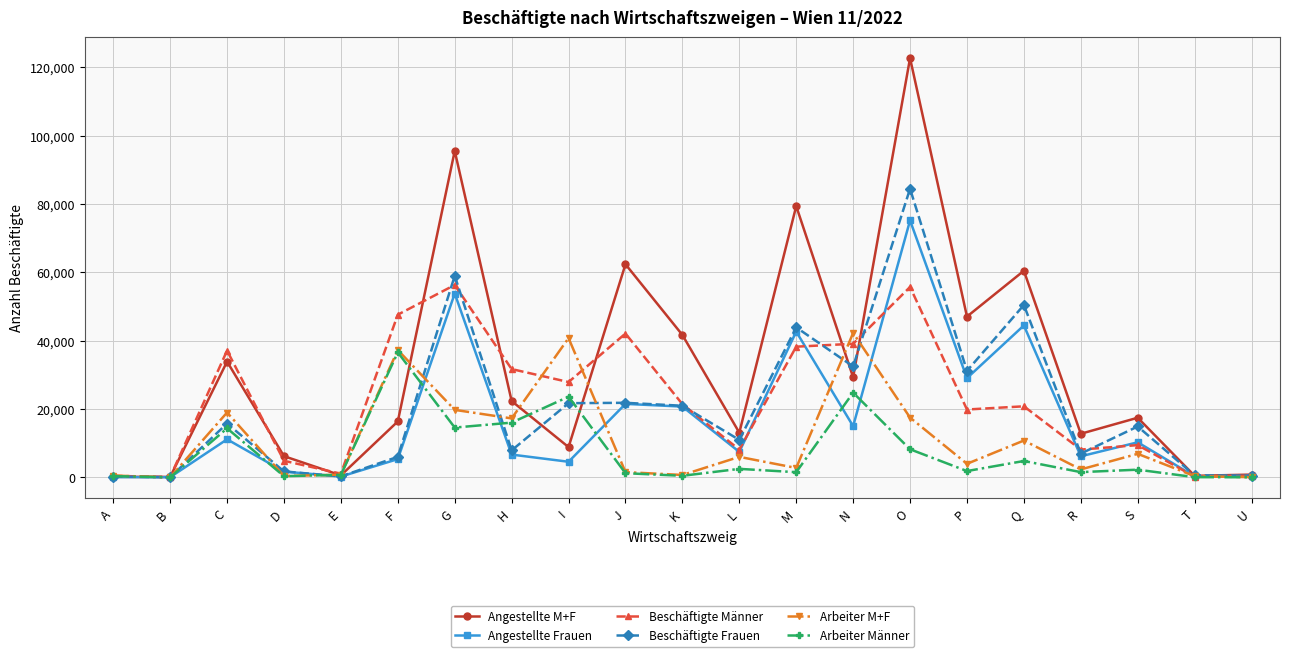

What is the difference between the second highest and second lowest values in the Arbeiter Männer series?

24755